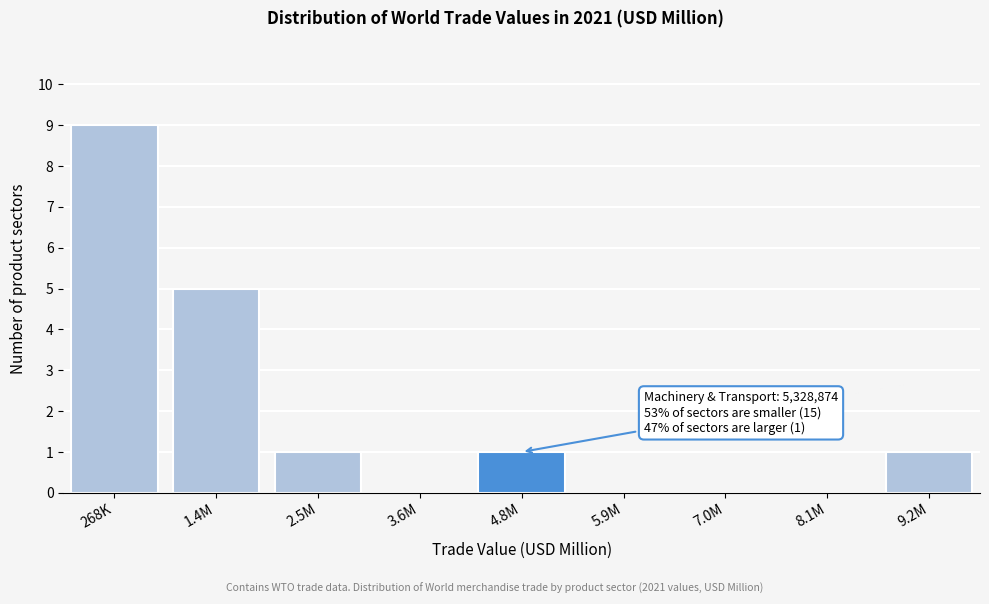

Reading left to right, what are all the values shown in this chart?

268K=9	1.4M=5	2.5M=1	3.6M=0	4.8M=1	5.9M=0	7.0M=0	8.1M=0	9.2M=1